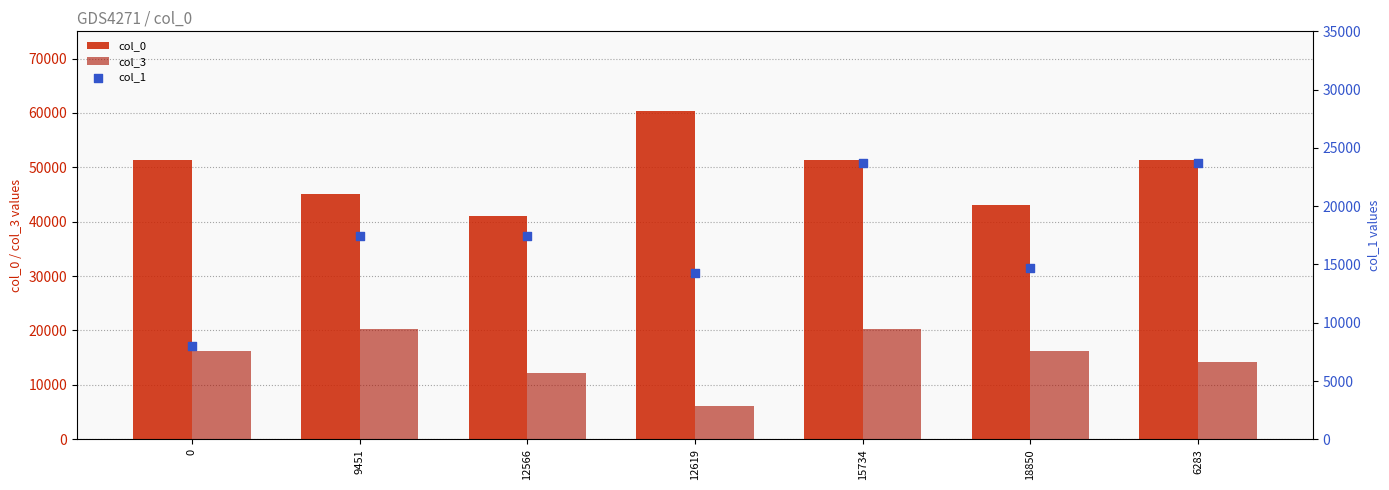

Which series contains the highest Y value?

col_0